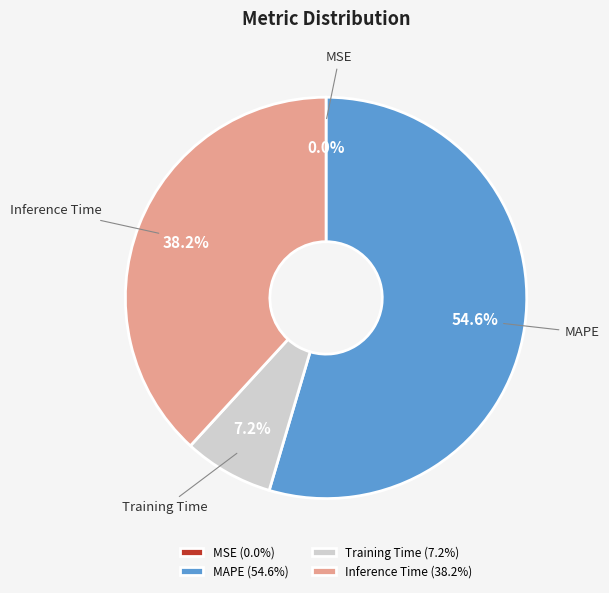

What is the total percentage of MAPE and Inference Time?

92.8%